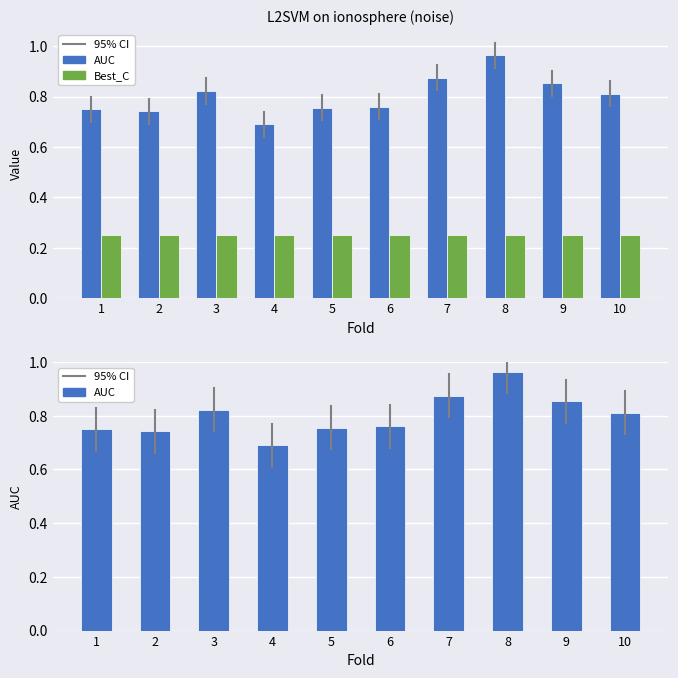

What is the total value across all series at 5?

1.0